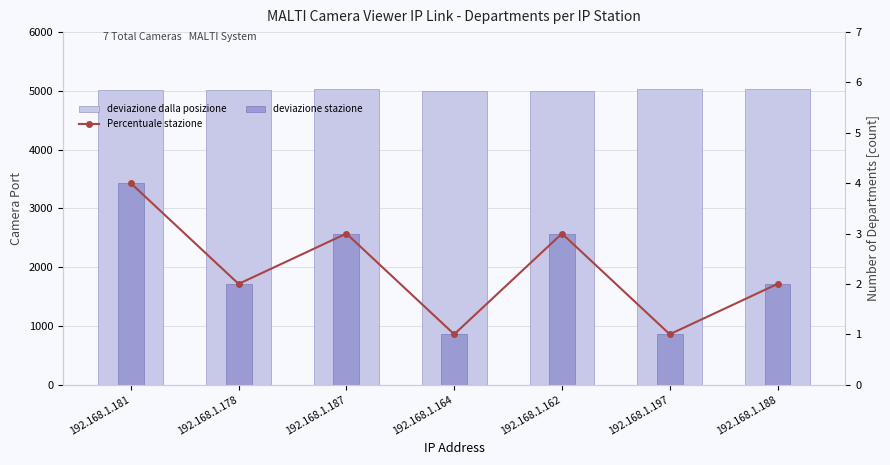

At which category is the sum across all series the highest?

192.168.1.197